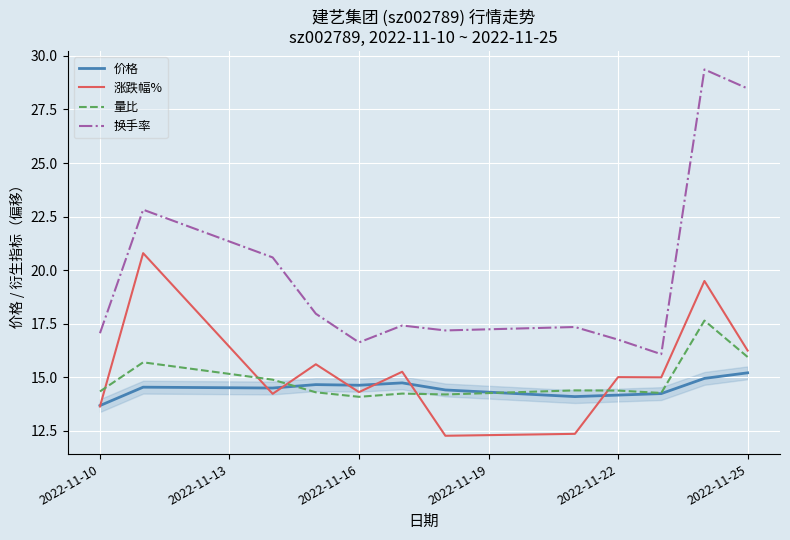

The value of 换手率 at 2022-11-16 is 24.7. True or false?

False